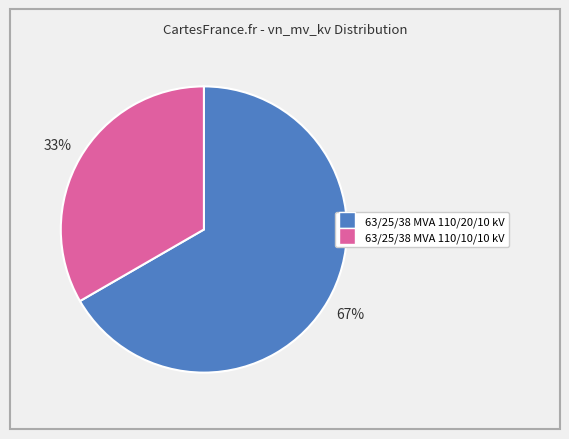

To the nearest percent, what is the average slice percentage?

50%